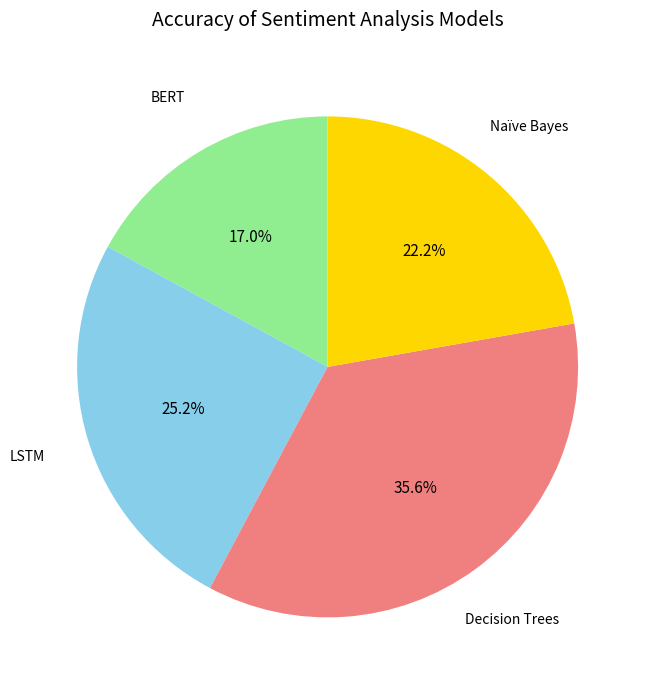

Count the number of slices in the pie.

4